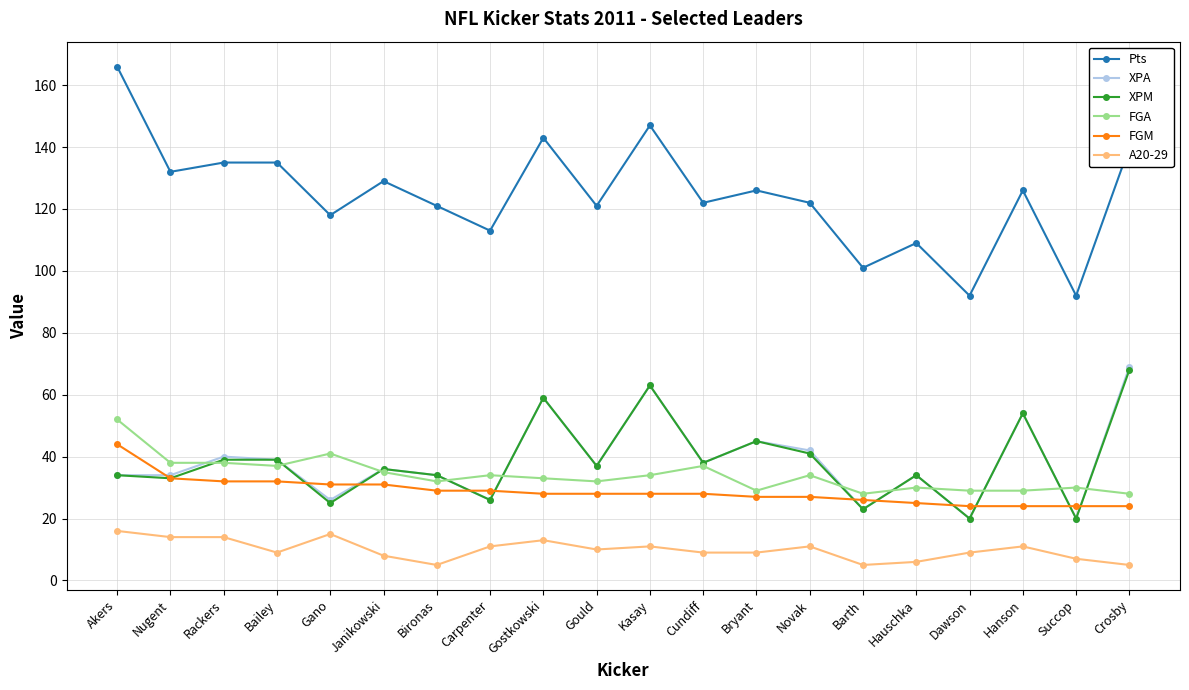

How many series are shown in this chart?

6